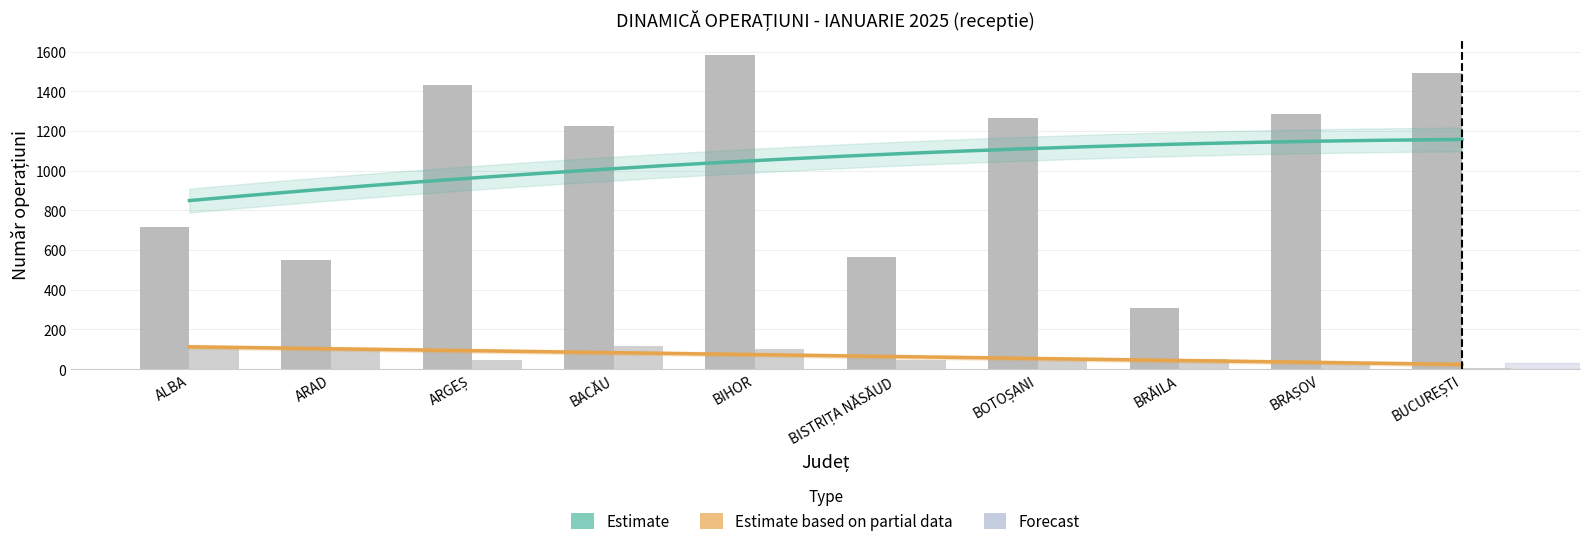

What position from the left is BRĂILA?

8